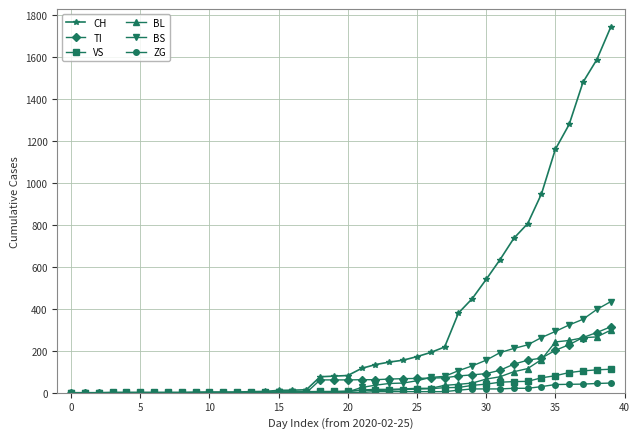

At how many categories does at least one series exceed 486?

10